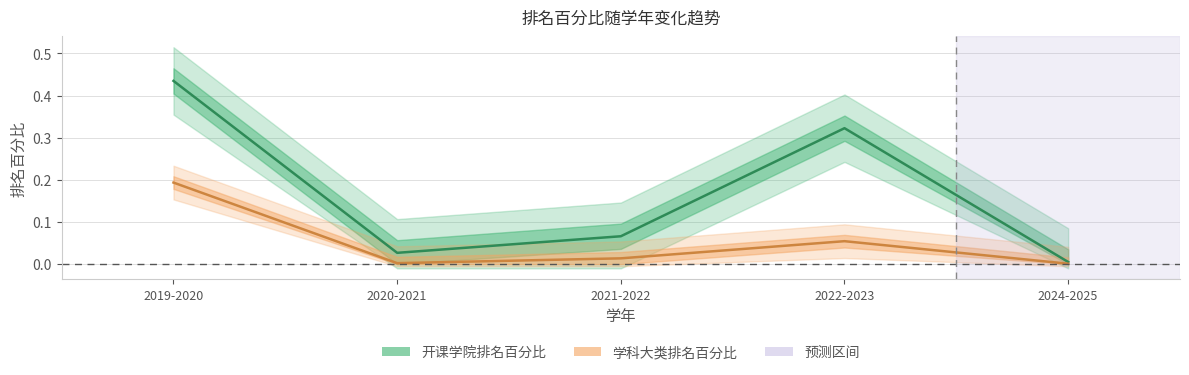

What is the label of the 4th point from the left?

2022-2023